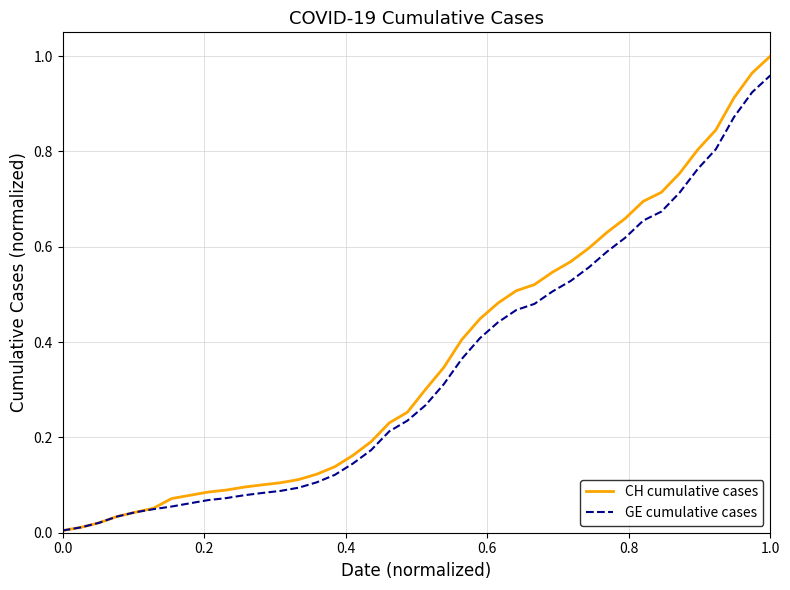

Which series has the largest range (max minus min)?

CH cumulative cases